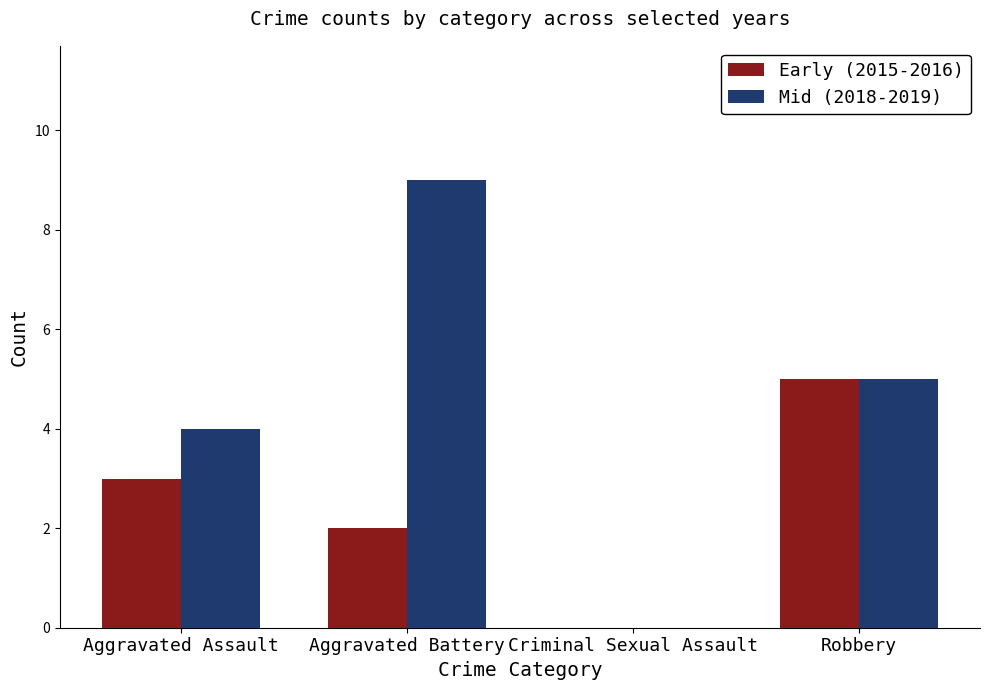

What is the greatest value displayed?

9